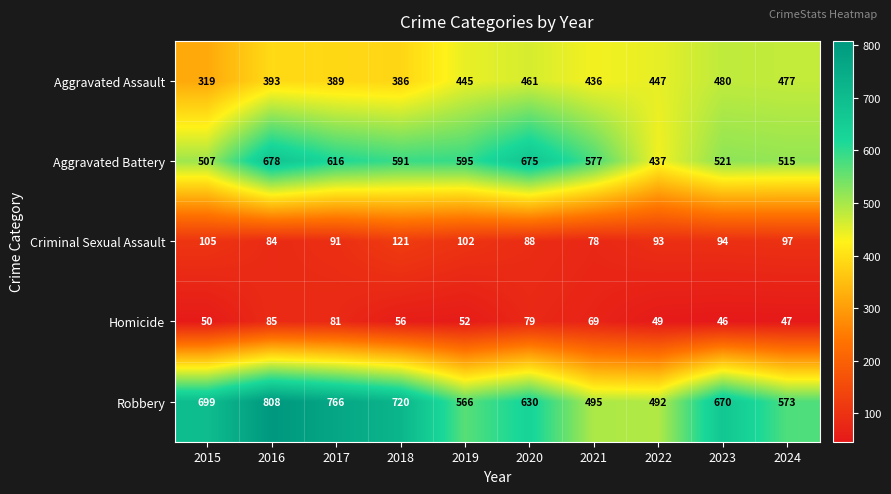

What is the smallest value displayed?

46